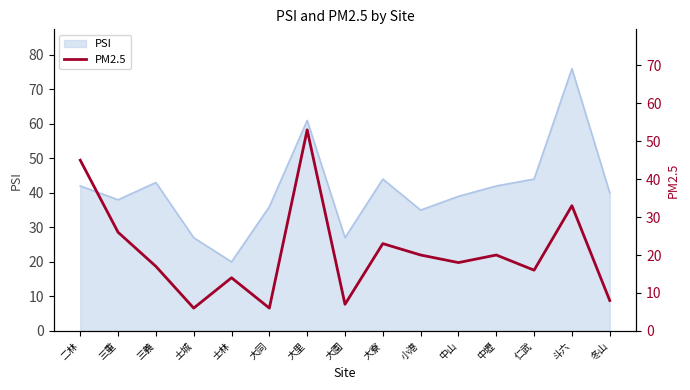

The PSI series shows 35 at 小港. True or false?

True